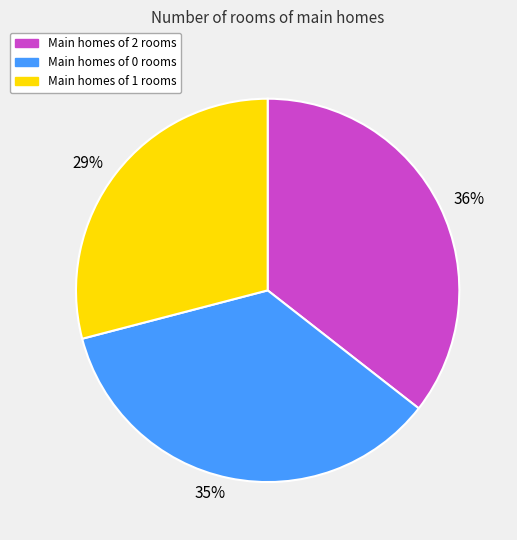

To the nearest percent, what is the average slice percentage?

33%